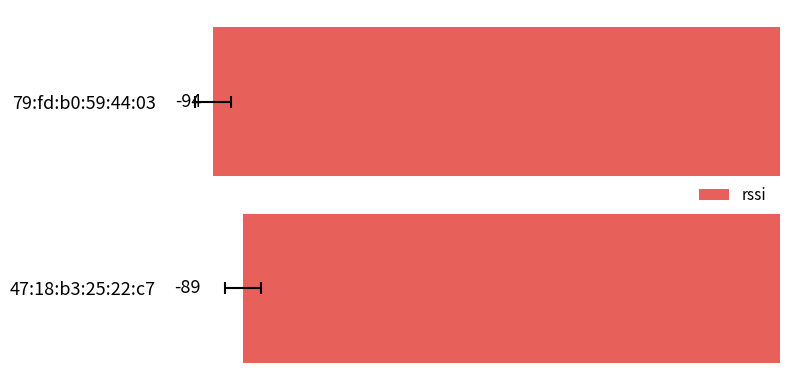

What is the maximum value shown in the chart?

-89